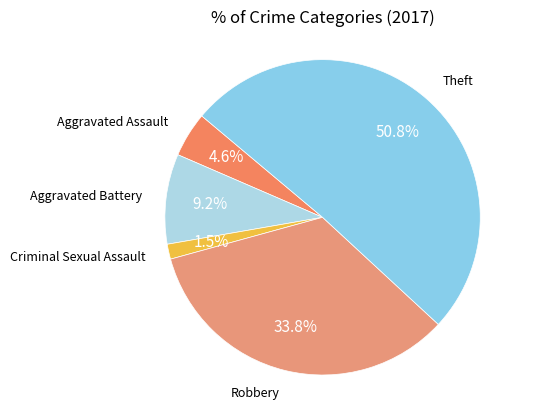

To the nearest percent, what is the difference between the largest and smallest slice percentages?

49%